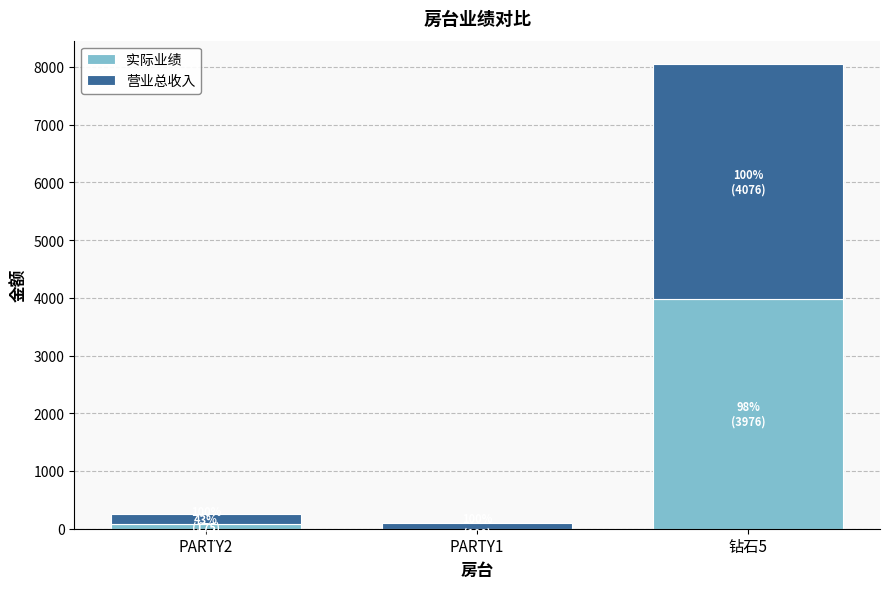

What is the maximum value for 实际业绩?

3976